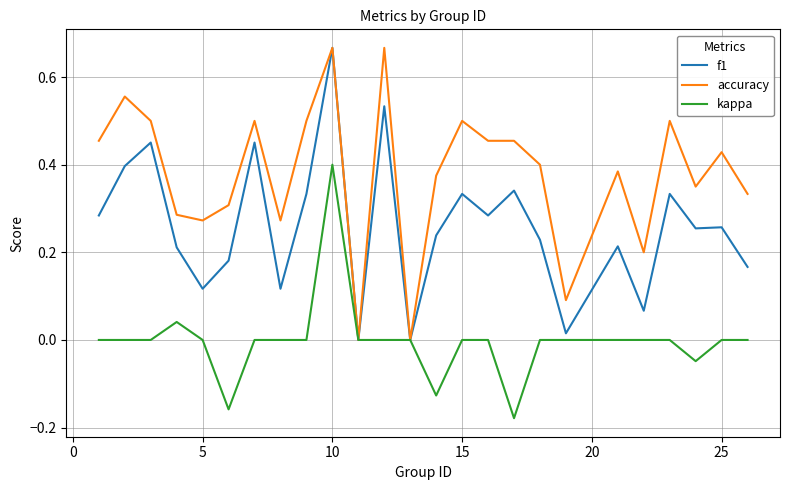

Which series has the largest total across all categories?

accuracy